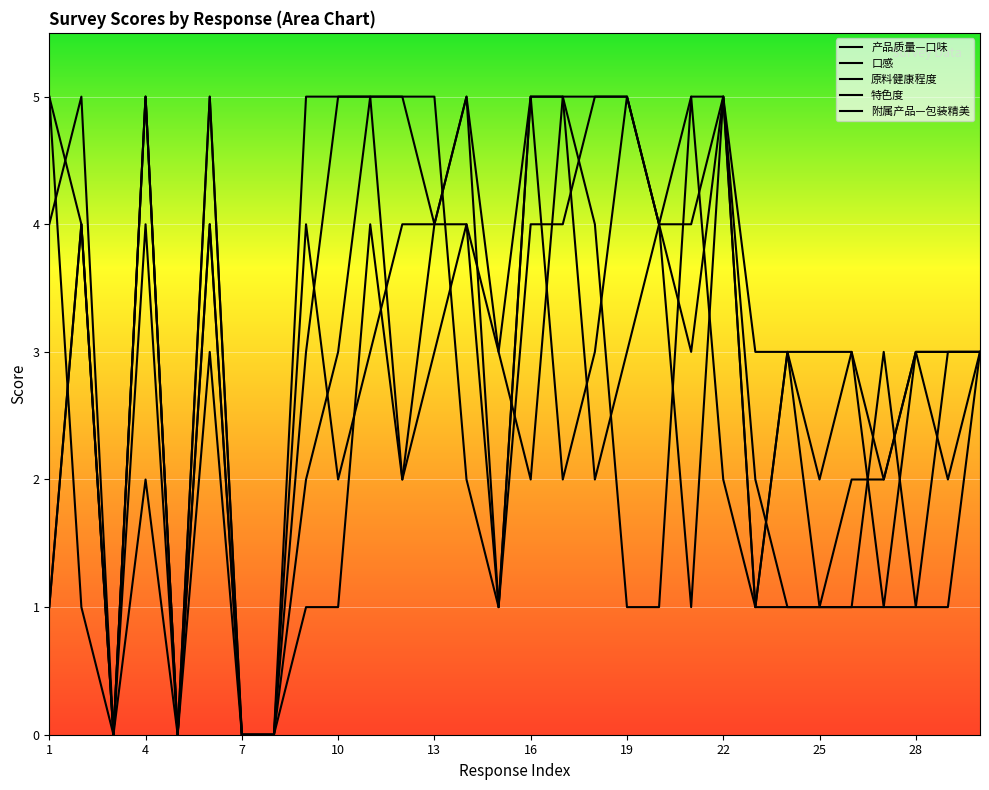

How many series are shown in this chart?

5